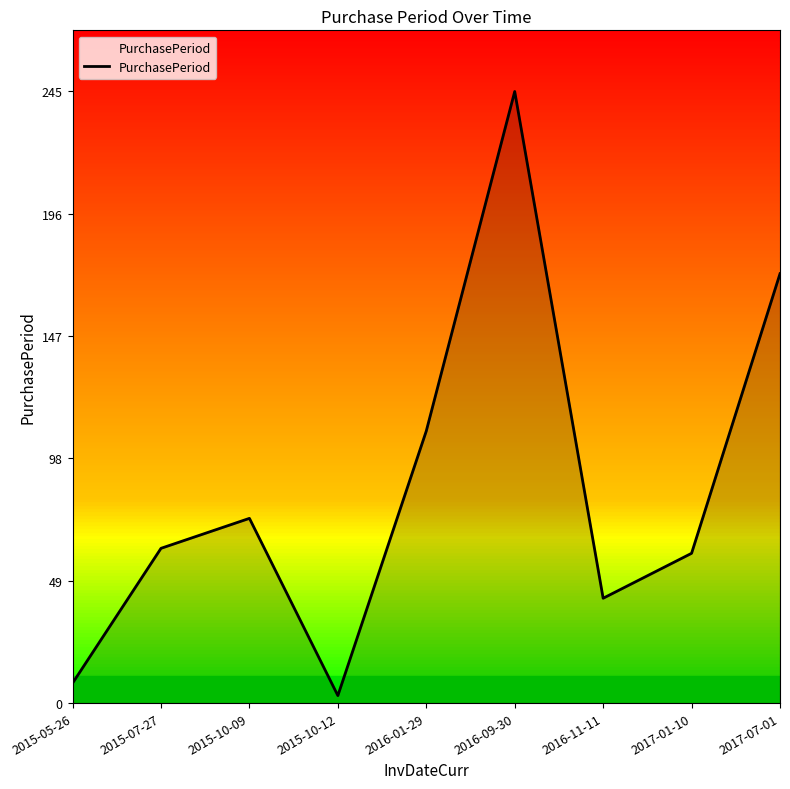

What is the minimum value shown in the chart?

3